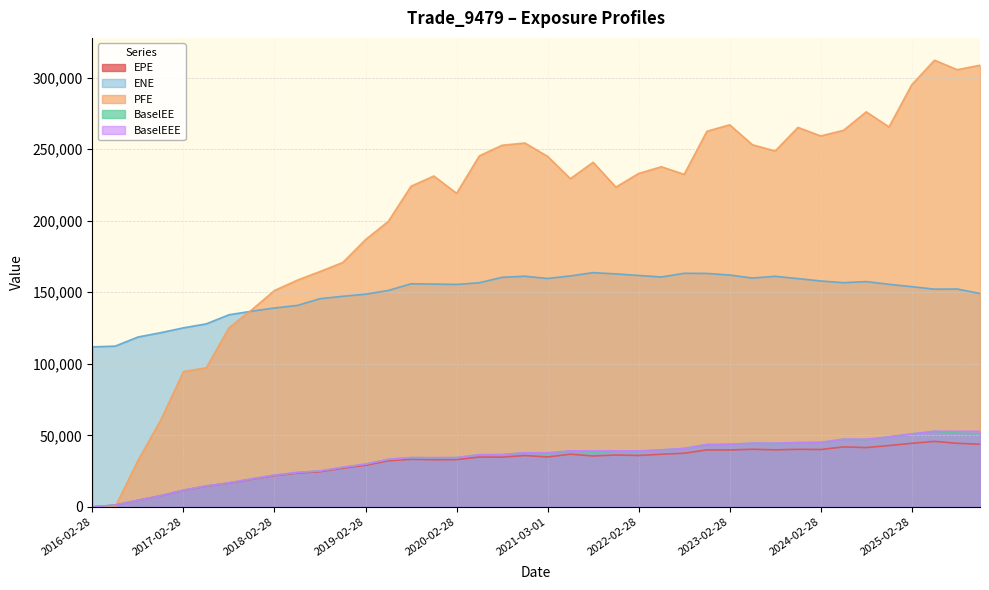

True or false: ENE and BaselEEE cross at least once.

False